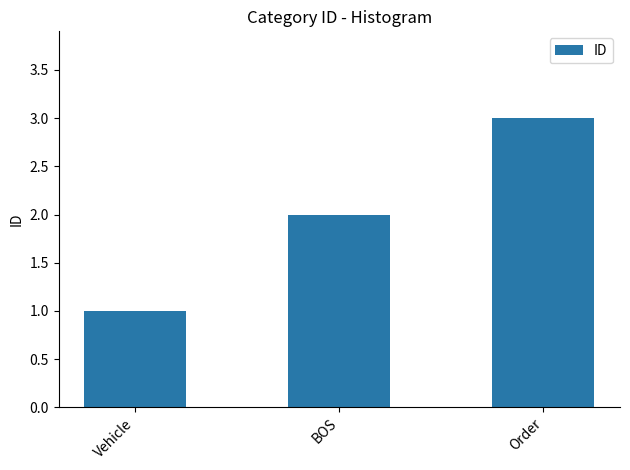

Is it true that the value at BOS is 2?

True